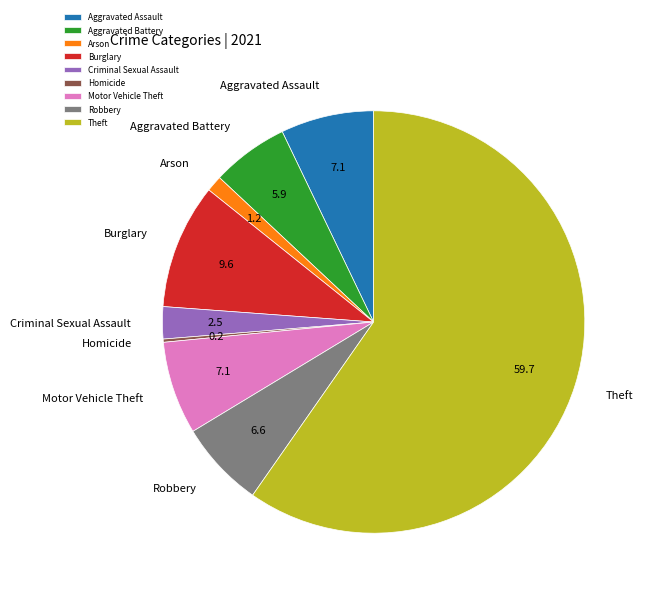

Is it true that Burglary is 10% of the pie?

True